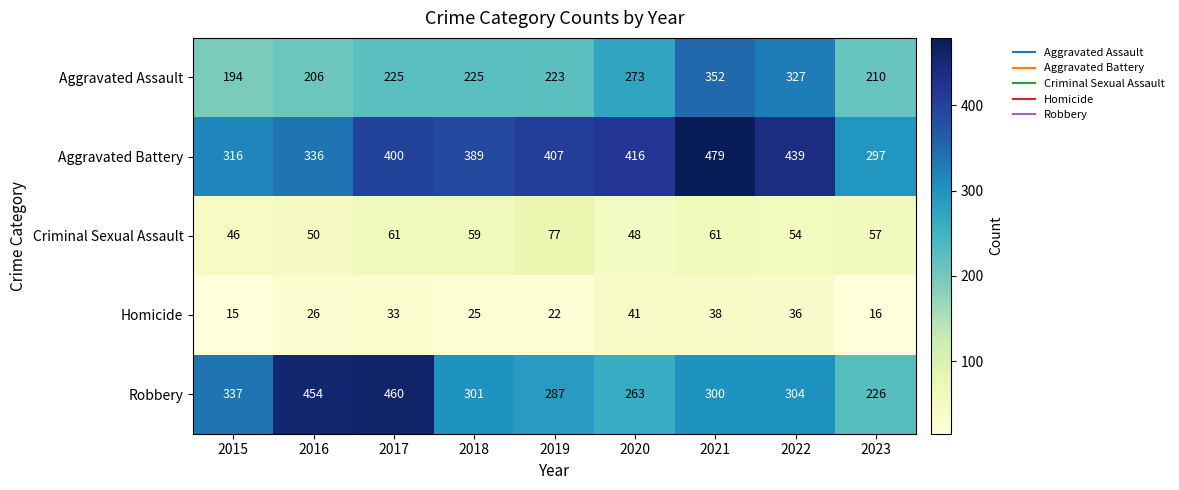

What is the difference between the second highest and minimum values in the Aggravated Assault series?

133